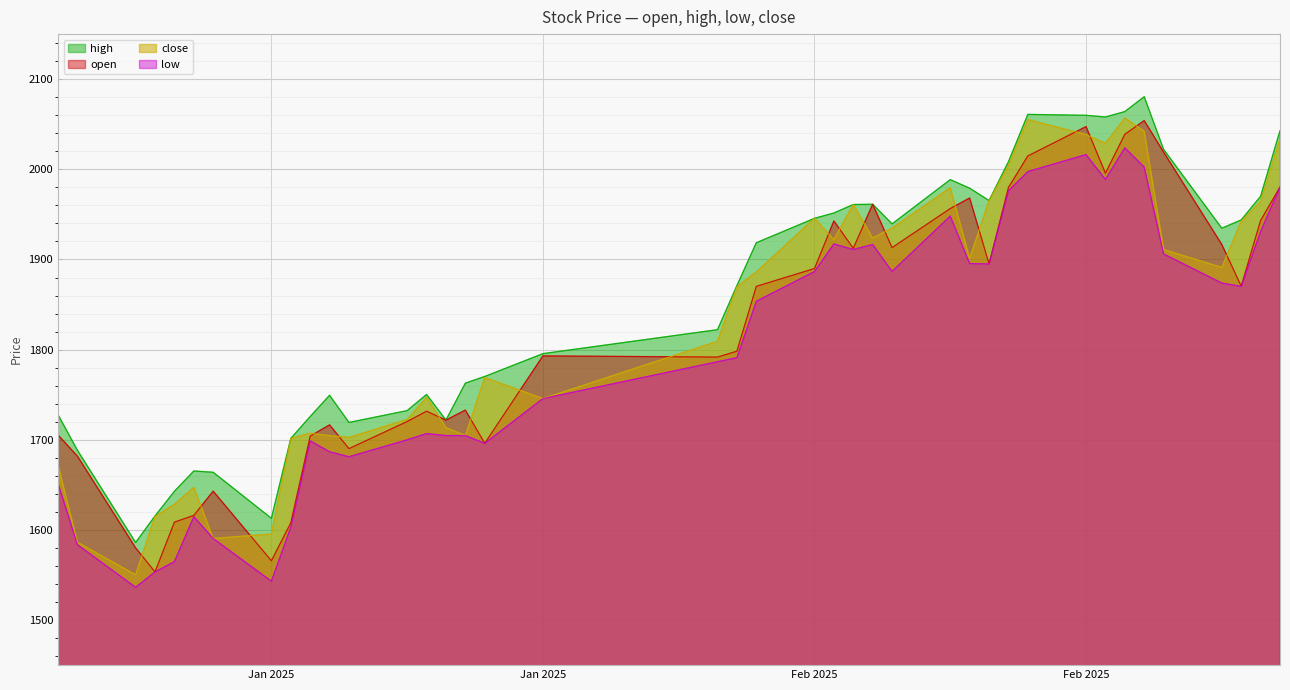

What is the maximum value shown in the chart?

2080.6